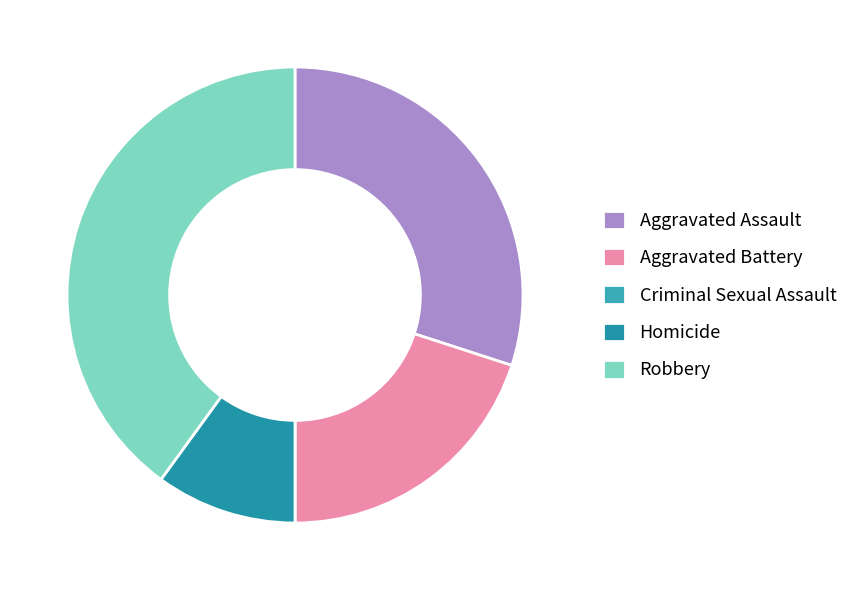

Rank the categories by value from lowest to highest.

Criminal Sexual Assault, Homicide, Aggravated Battery, Aggravated Assault, Robbery